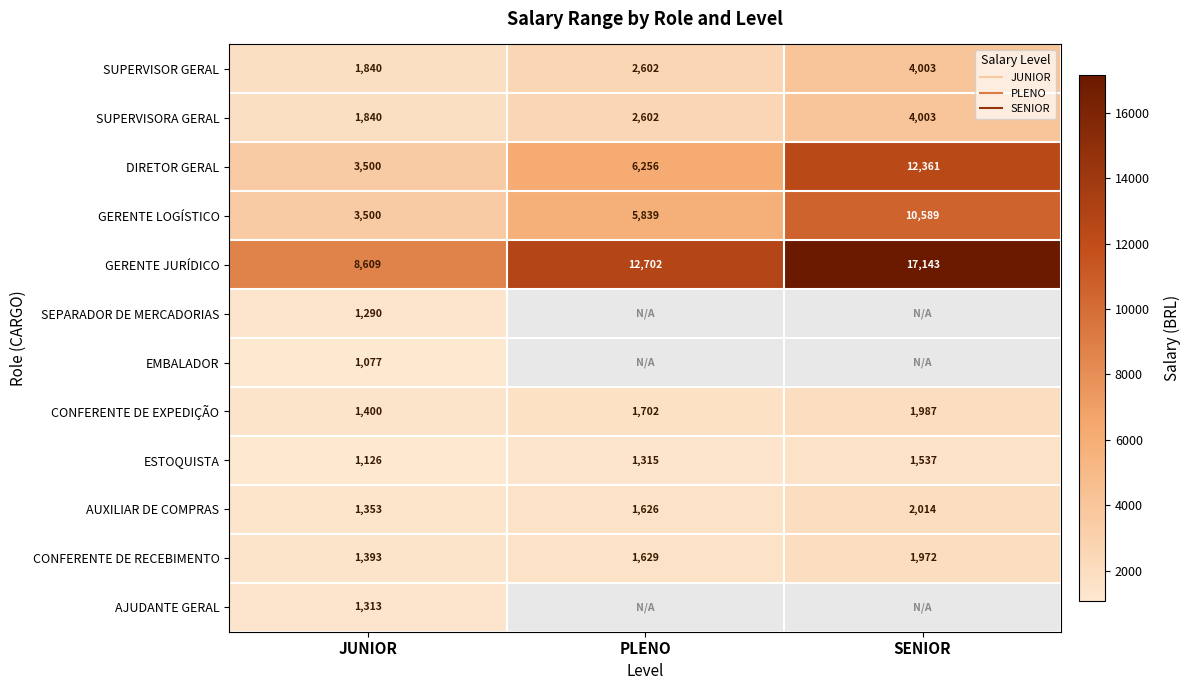

How many series are shown in this chart?

12